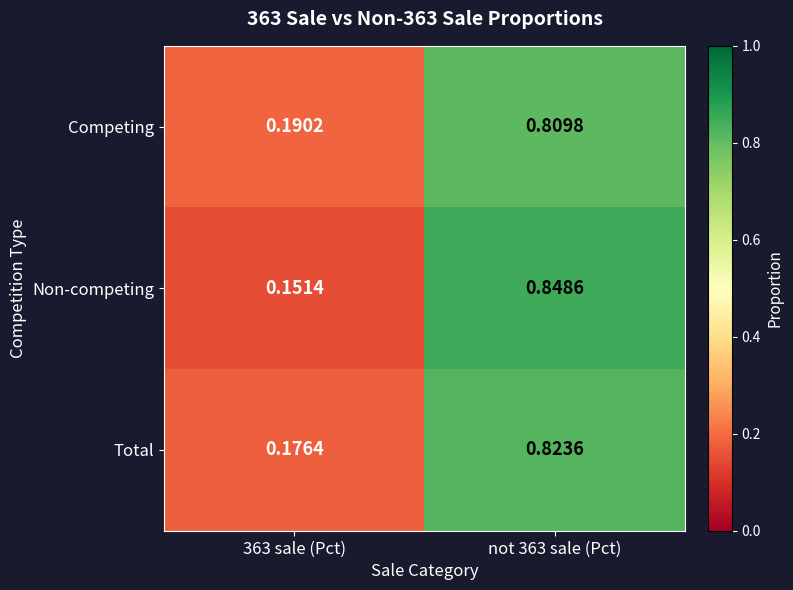

Which series has the largest range (max minus min)?

Non-competing